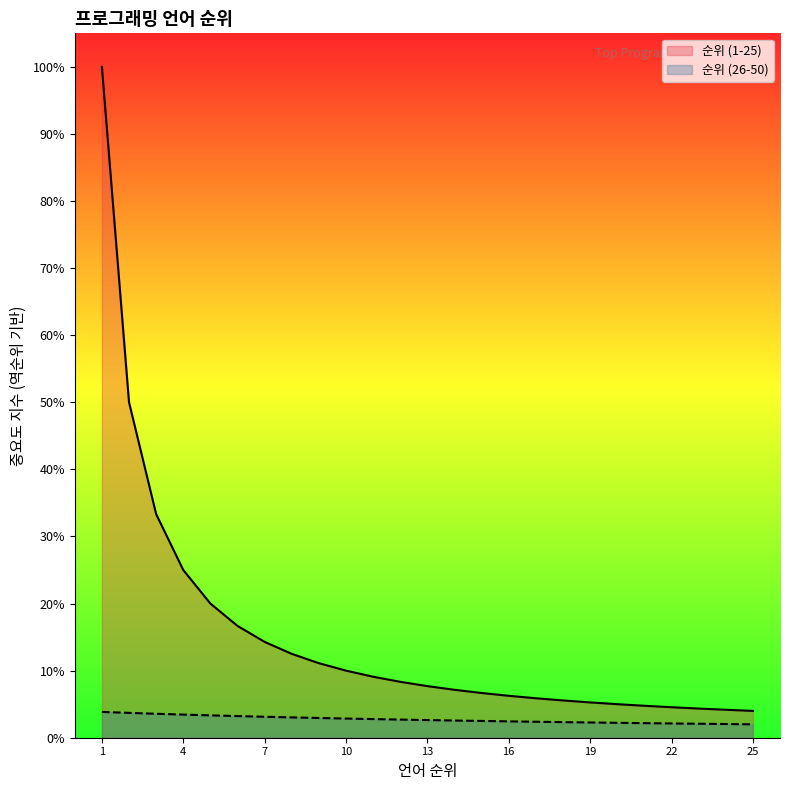

True or false: the data shows 3.4 at 4.

True